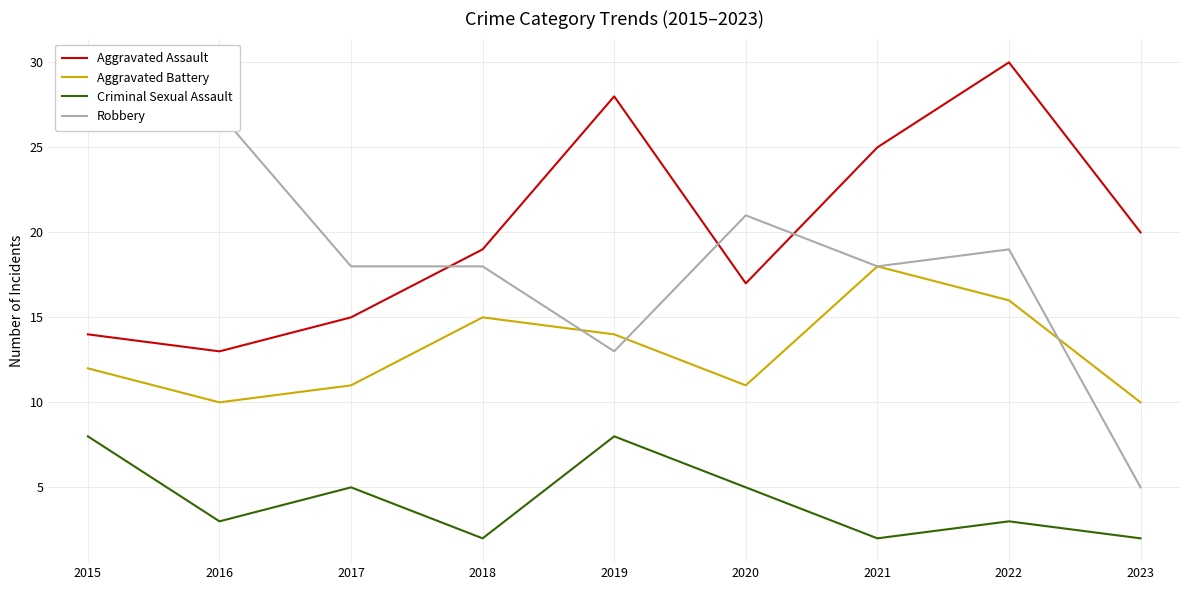

At which label does Criminal Sexual Assault reach its minimum?

2018